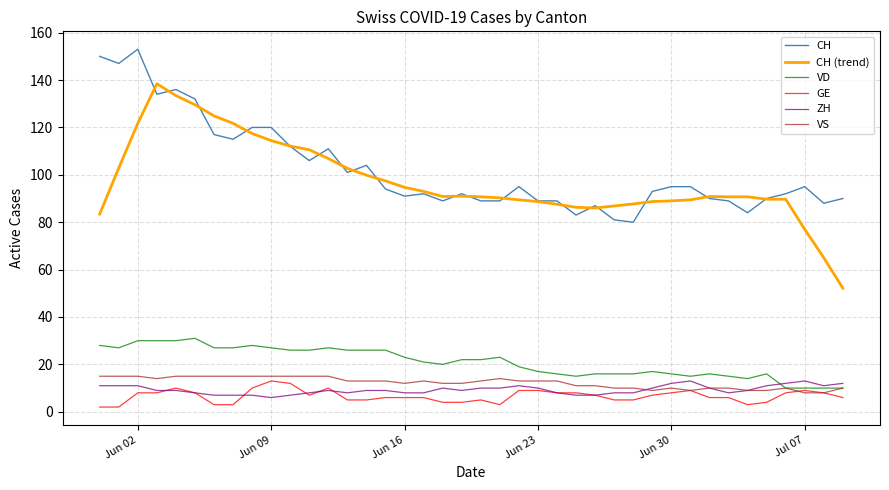

True or false: CH and GE intersect in this chart.

False